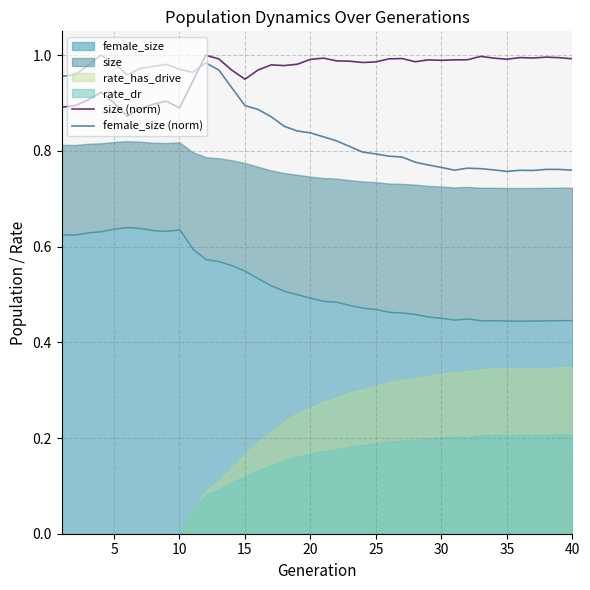

At how many categories does at least one series exceed 0?

40